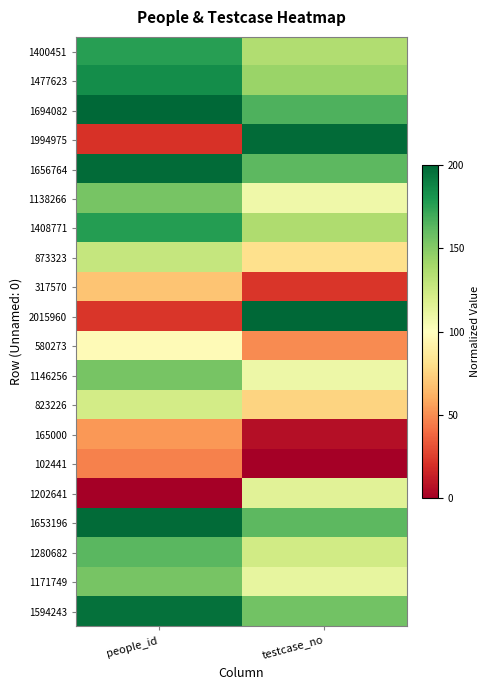

Reading right to left, what are all the values shown in this chart?

1400451: testcase_no=0.7	people_id=0.9
1477623: testcase_no=0.7	people_id=0.9
1694082: testcase_no=0.8	people_id=1.0
1994975: testcase_no=1.0	people_id=0.1
1656764: testcase_no=0.8	people_id=1.0
1138266: testcase_no=0.5	people_id=0.8
1408771: testcase_no=0.7	people_id=0.9
873323: testcase_no=0.4	people_id=0.6
317570: testcase_no=0.1	people_id=0.3
2015960: testcase_no=1.0	people_id=0.1
580273: testcase_no=0.2	people_id=0.5
1146256: testcase_no=0.5	people_id=0.8
823226: testcase_no=0.4	people_id=0.6
165000: testcase_no=0.0	people_id=0.3
102441: testcase_no=0.0	people_id=0.2
1202641: testcase_no=0.6	people_id=0.0
1653196: testcase_no=0.8	people_id=1.0
1280682: testcase_no=0.6	people_id=0.8
1171749: testcase_no=0.6	people_id=0.8
1594243: testcase_no=0.8	people_id=1.0